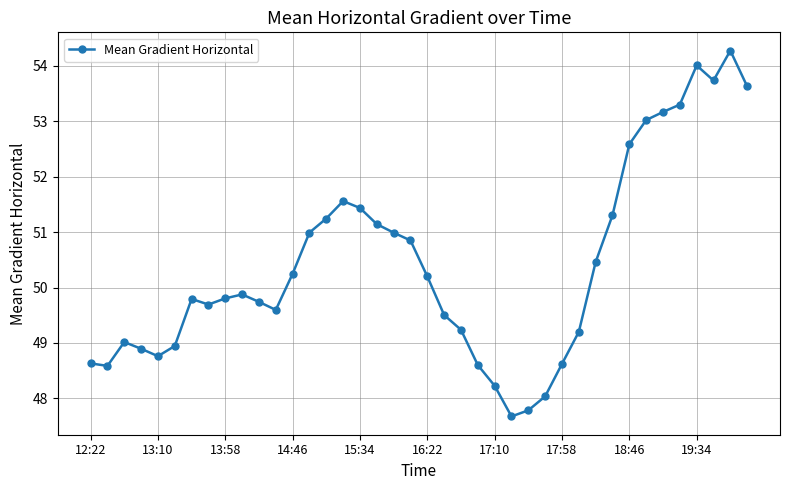

Does the chart display data point markers on the line(s)?

Yes